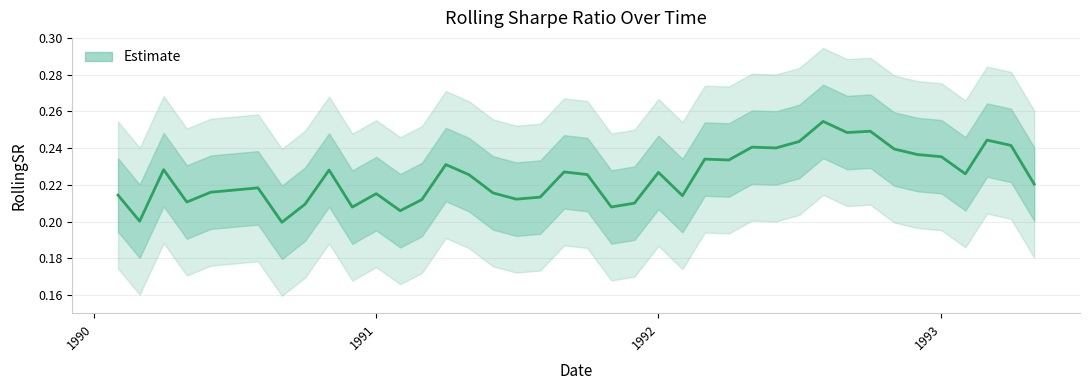

How many interior local valleys (lower than both neighbors) does the data have?

12